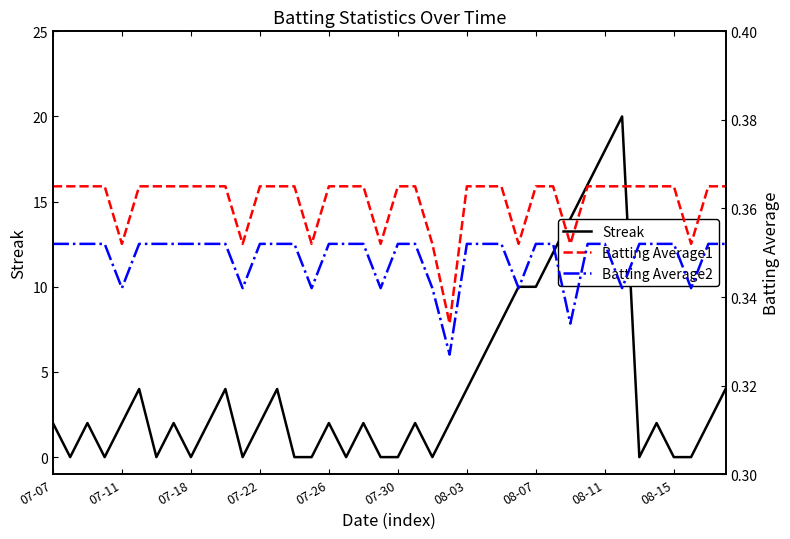

What is the highest value of the Batting Average2 series?

0.4